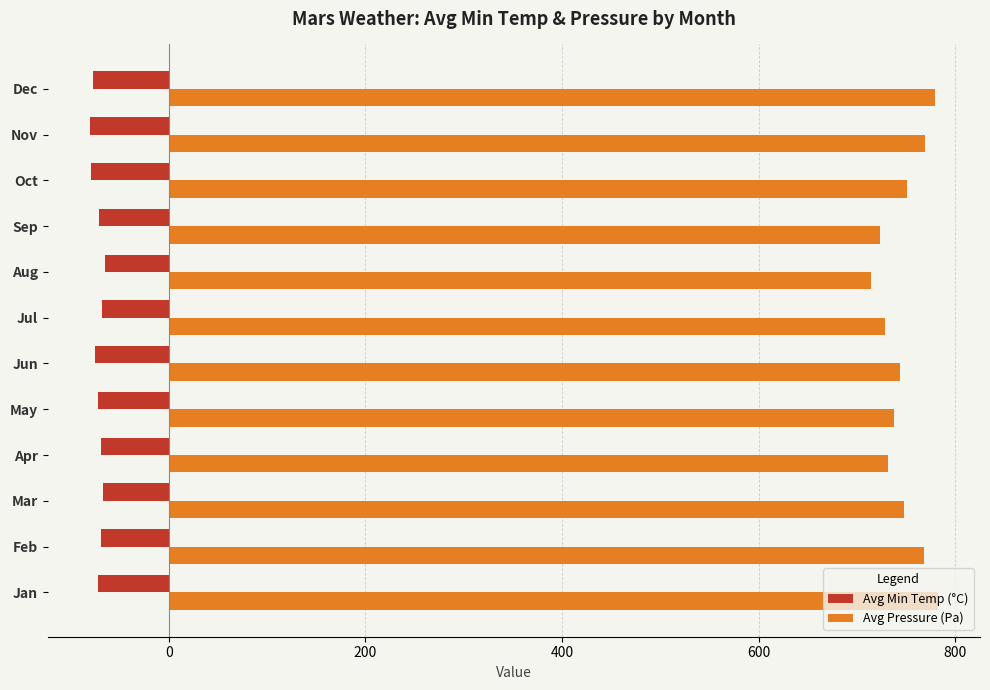

Which series has the largest range (max minus min)?

Avg Pressure (Pa)